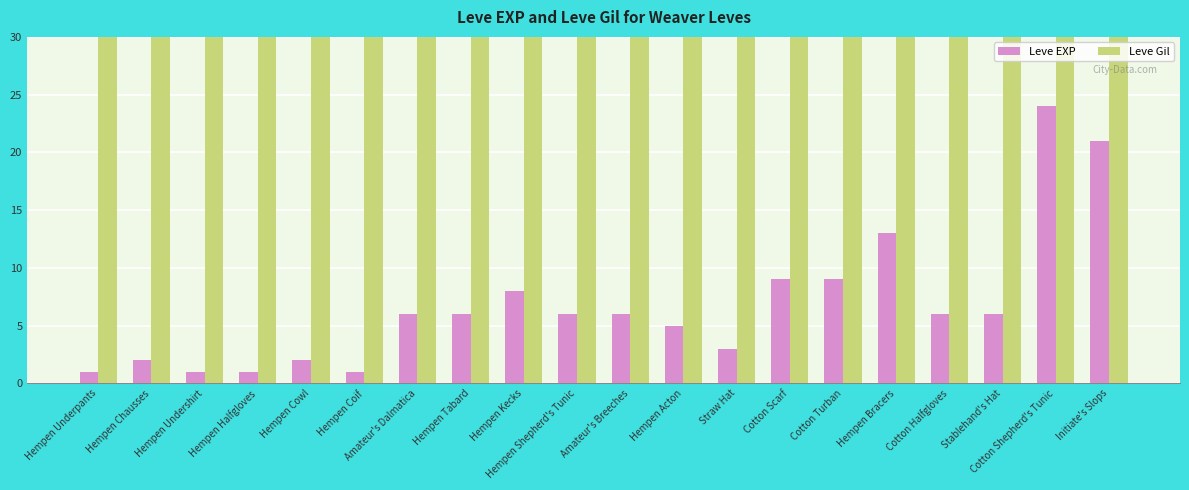

What is the greatest value displayed?

990